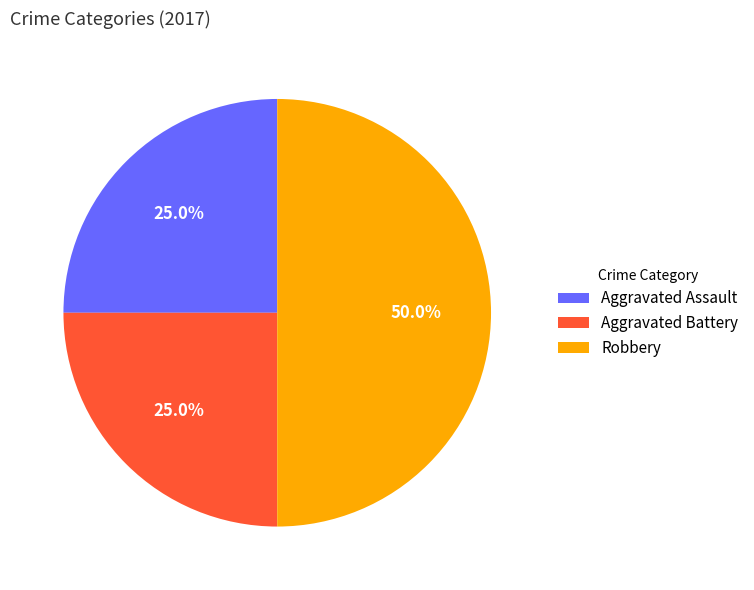

Which slice is the largest?

Robbery